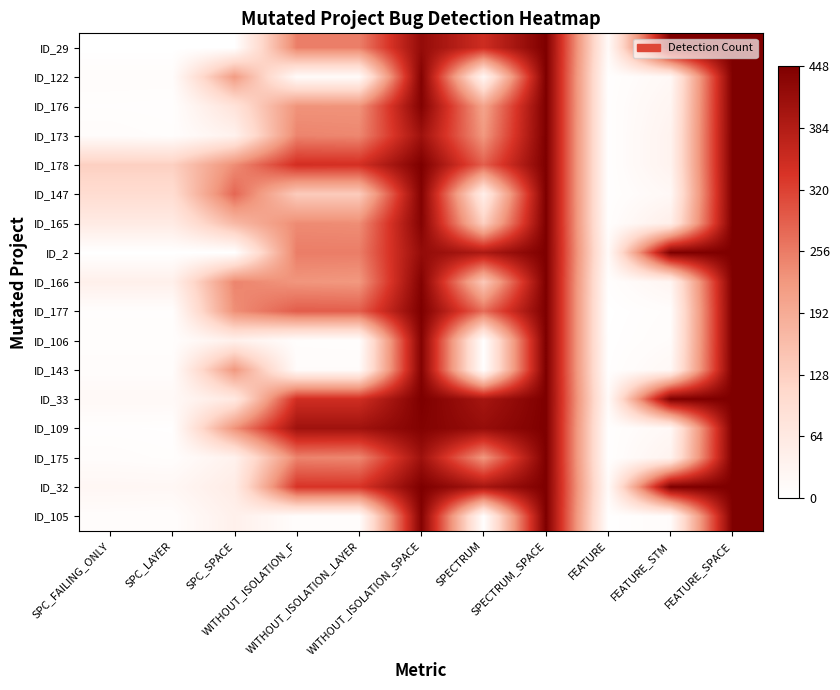

Rank the series at SPC_LAYER from highest to lowest value.

ID_178, ID_147, ID_165, ID_166, ID_32, ID_33, ID_122, ID_143, ID_105, ID_173, ID_106, ID_175, ID_177, ID_176, ID_109, ID_29, ID_2